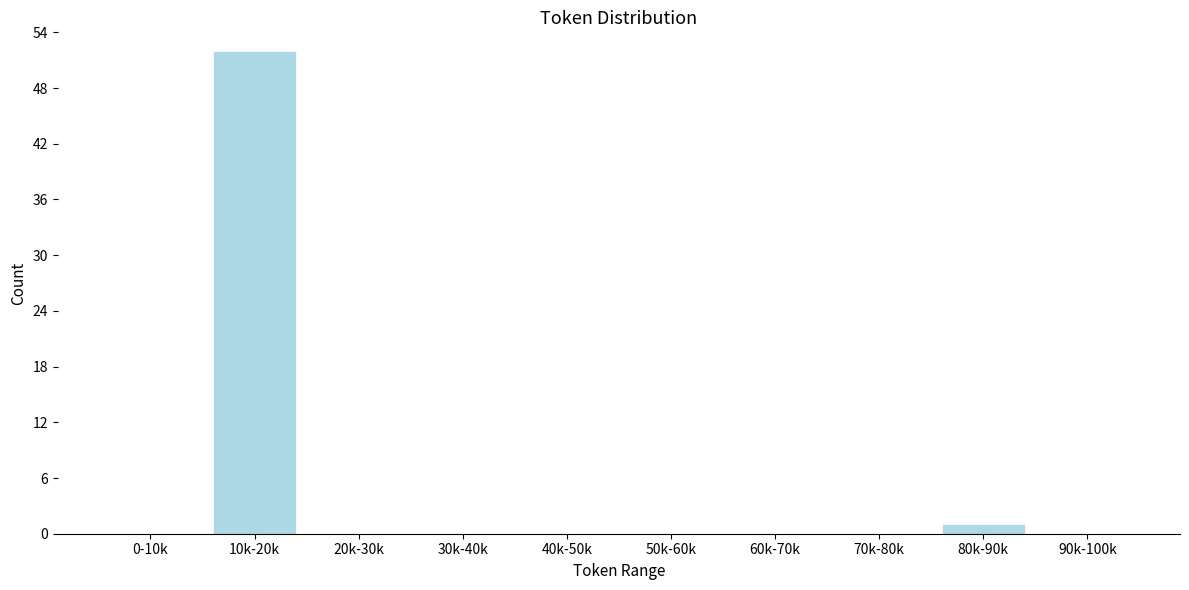

Reading left to right, list all the values displayed in this chart.

0-10k=0	10k-20k=52	20k-30k=0	30k-40k=0	40k-50k=0	50k-60k=0	60k-70k=0	70k-80k=0	80k-90k=1	90k-100k=0